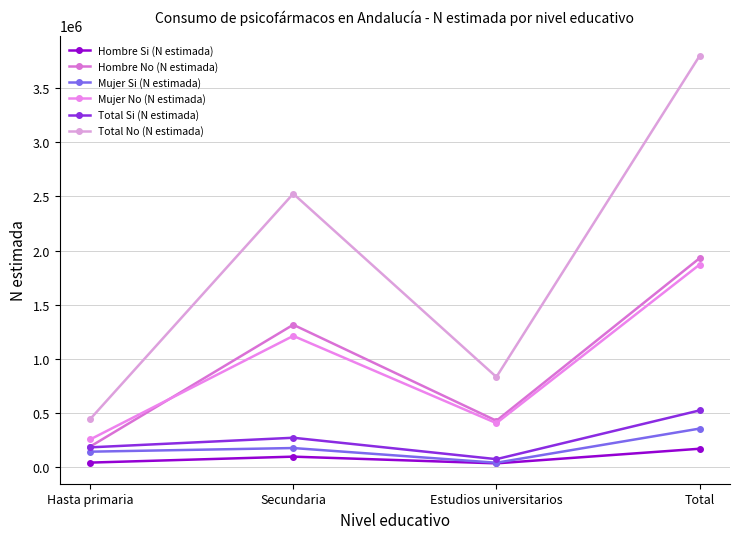

Is this an area chart (filled region under the line)?

No